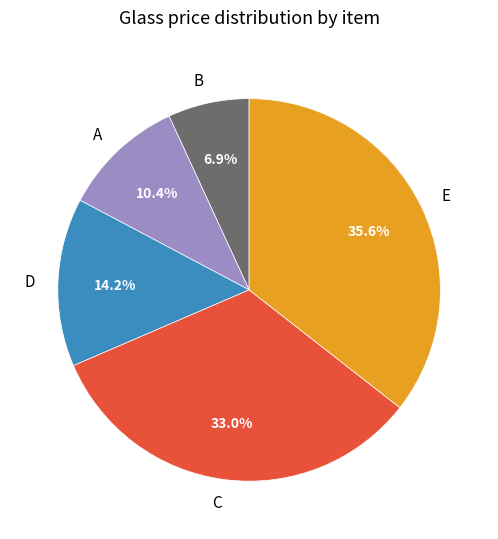

To the nearest percent, what is the average slice percentage?

20%